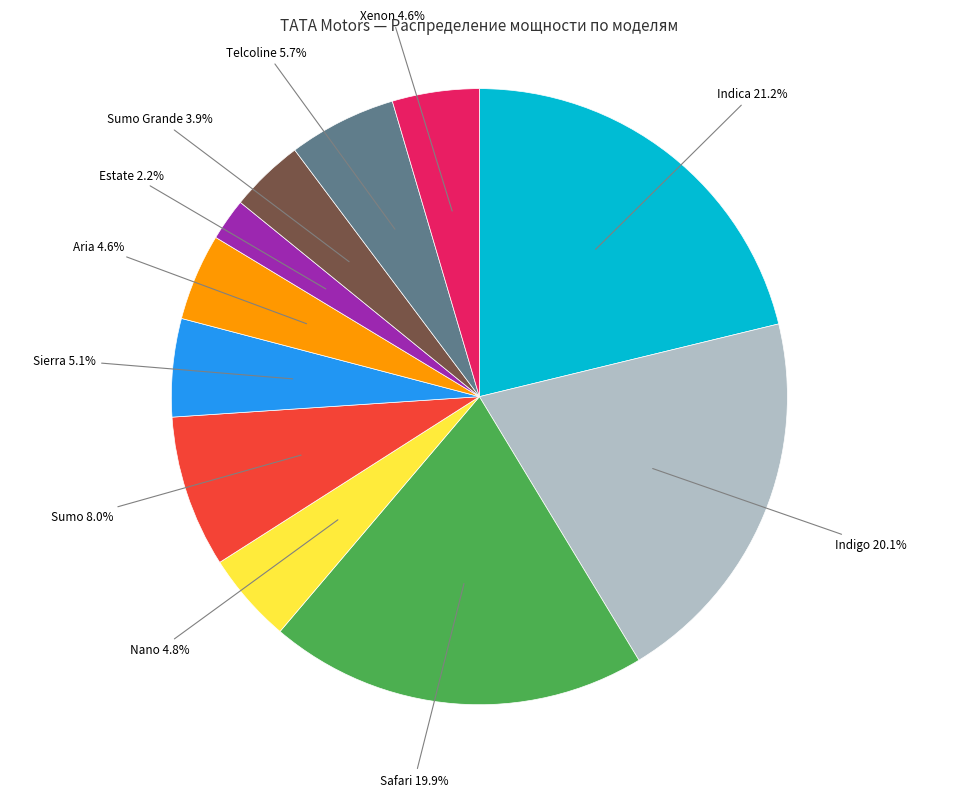

Is there a majority slice in this chart?

No